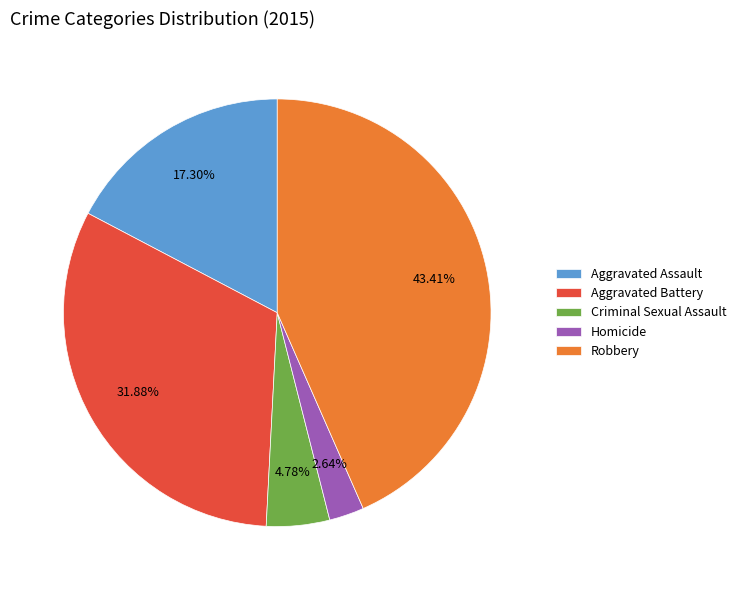

To the nearest percent, what percentage of the pie is Robbery?

43%